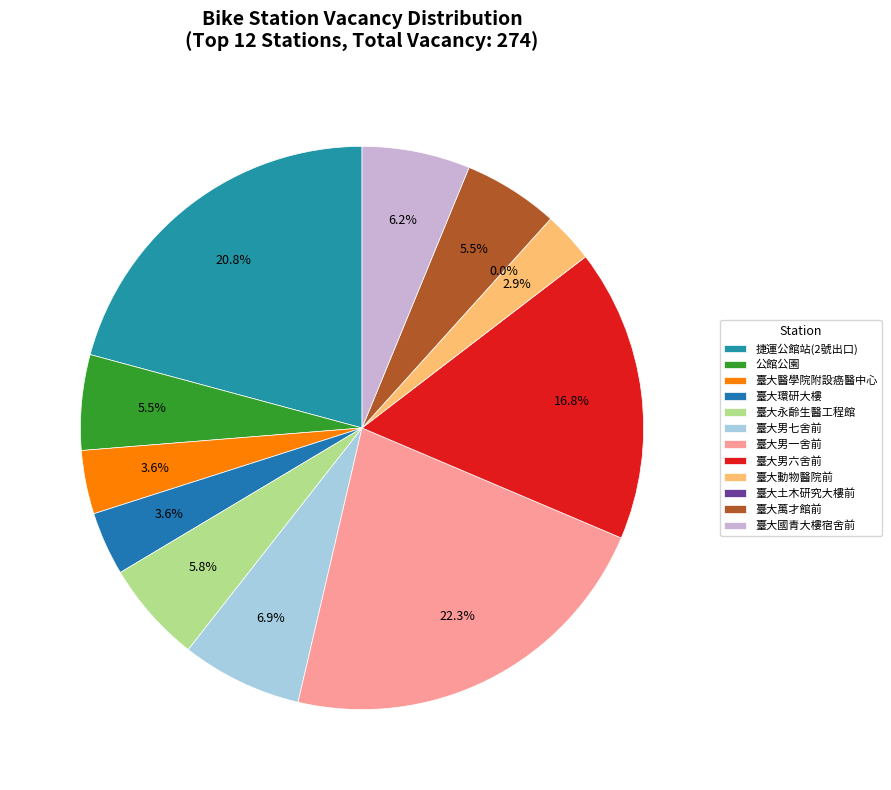

How many segments does this pie chart have?

12